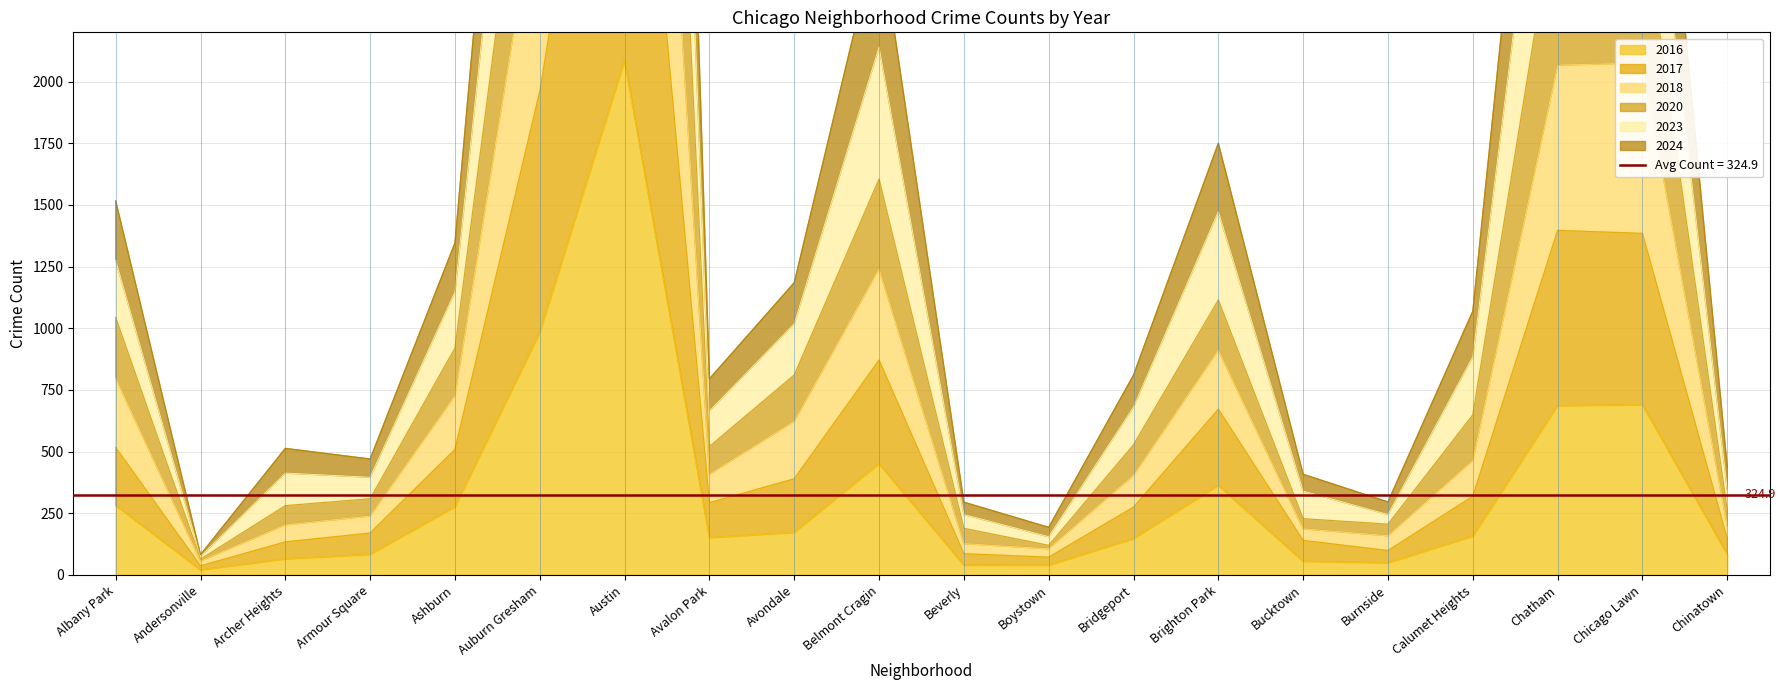

At which category is the sum across all series the highest?

Austin